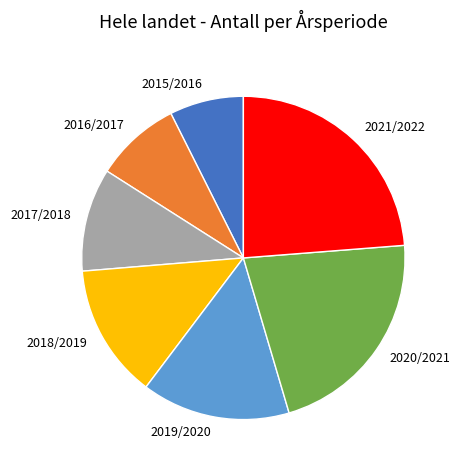

What is the largest slice in the pie chart?

2021/2022